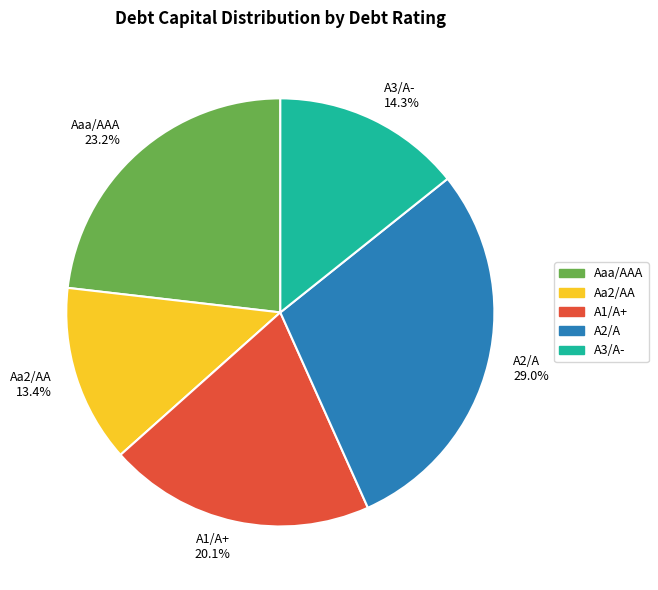

To the nearest percent, what is the combined percentage of A2/A and A3/A-?

43%